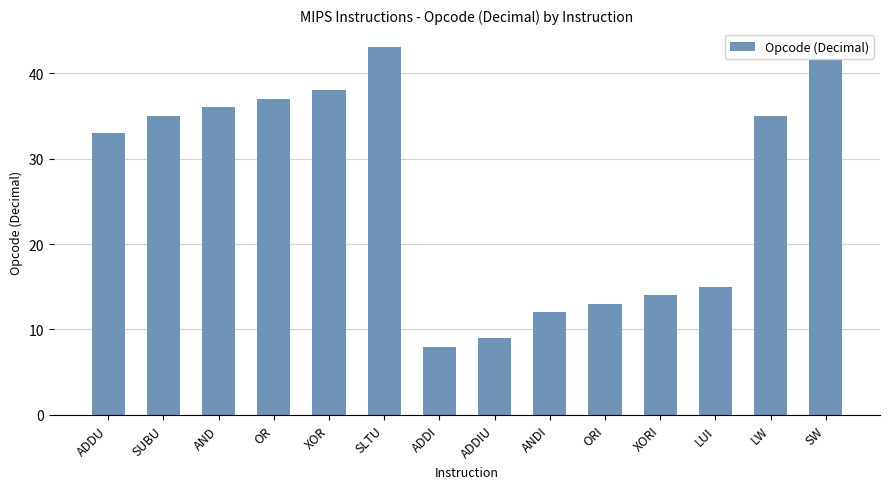

The value at LUI is 25. True or false?

False